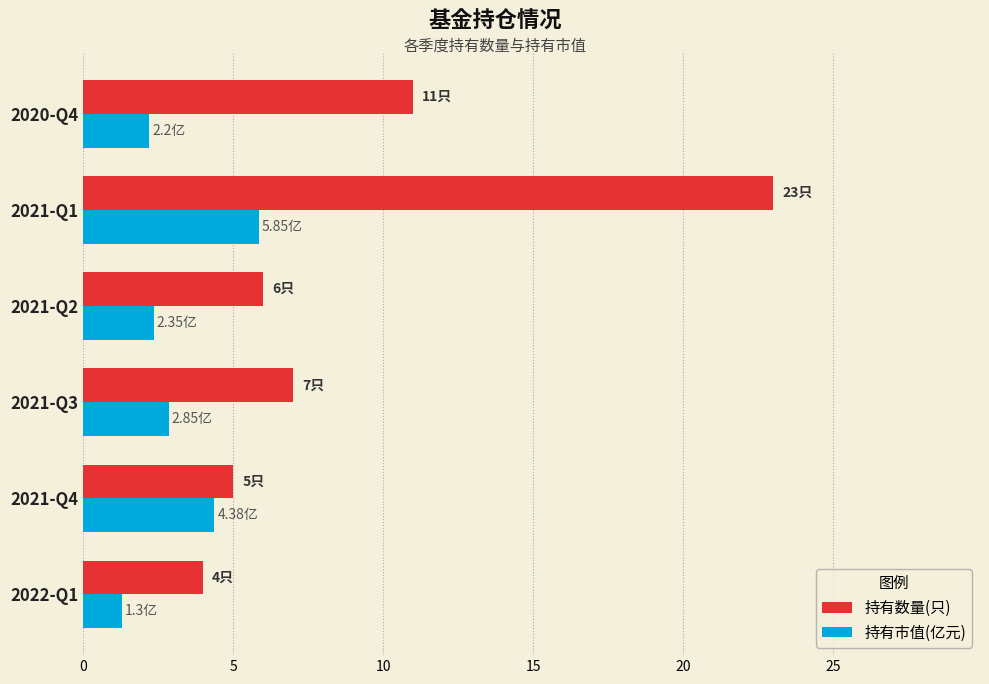

Which series has the widest spread of values?

持有数量(只)